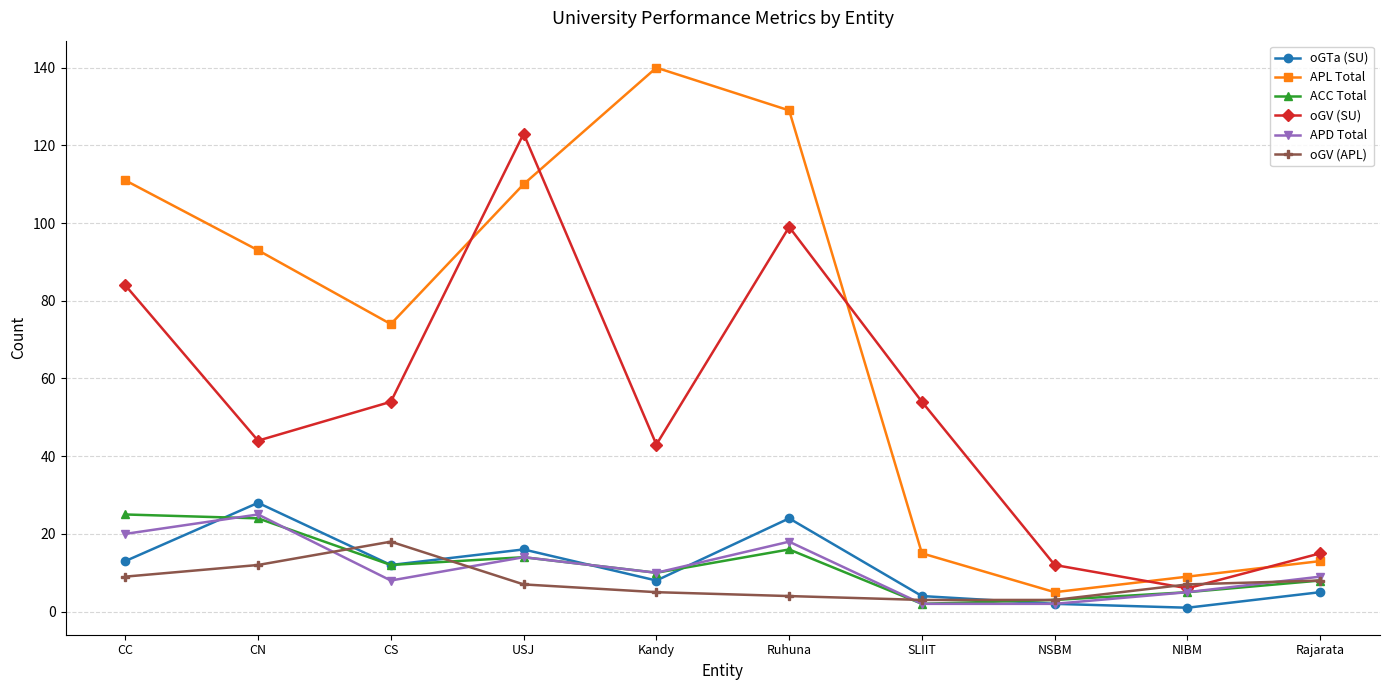

How many data points does each series have?

10